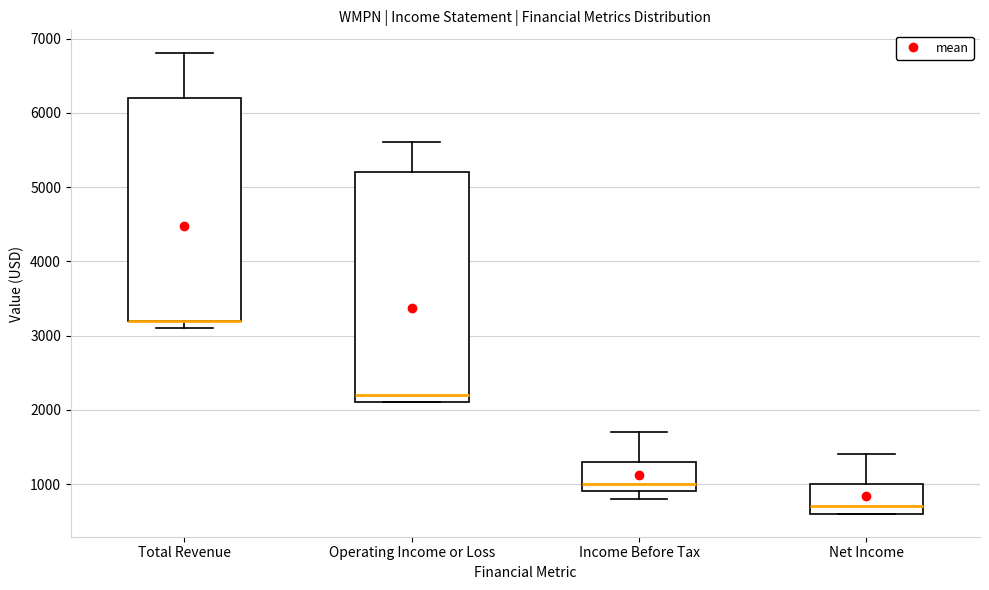

Reading left to right, read every box against the y-axis: the position of its median line, the range the box covers, and the ends of its whiskers. The values are not printed on the chart, so give them approximately, as read against the axis.

Total Revenue: median 3200 (drawn on the box's lower edge), box 3200 to 6200, whiskers 3100 to 6800
Operating Income or Loss: median 2200, box 2100 to 5200, whiskers 2100 to 5600
Income Before Tax: median 1000, box 900 to 1300, whiskers 800 to 1700
Net Income: median 700, box 600 to 1000, whiskers 600 to 1400